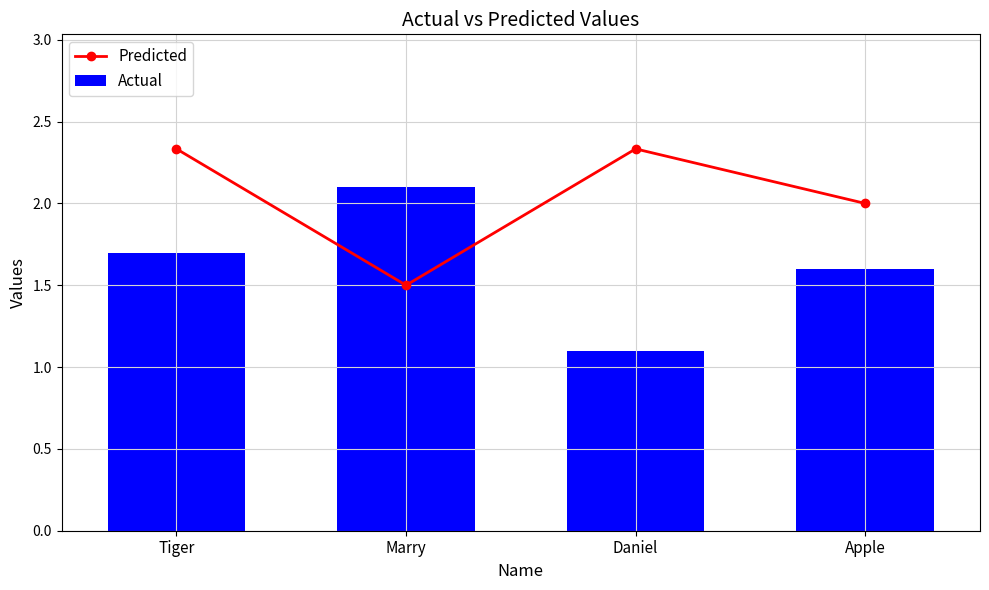

Is it true that Actual equals 1.6 at Apple?

True